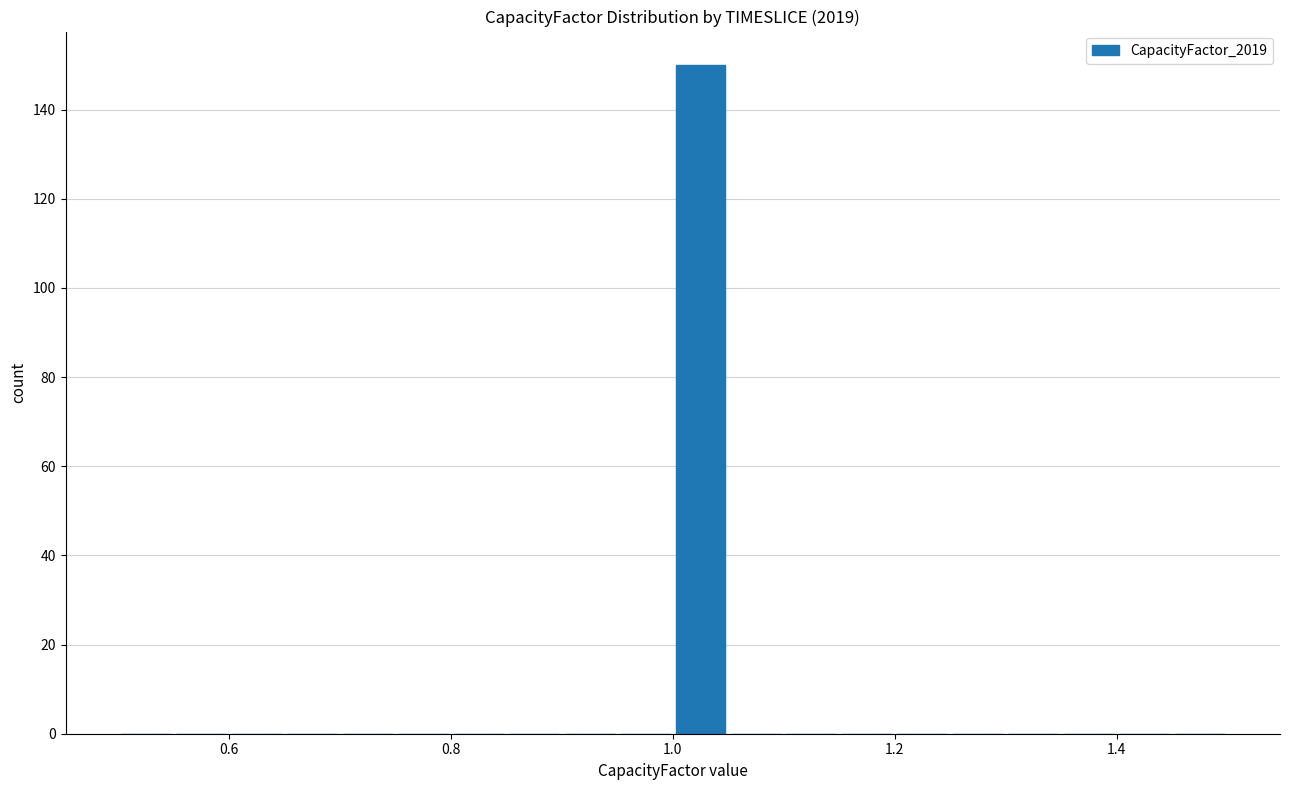

Read against the x-axis, roughly where is the centre of the tallest bar?

1.02